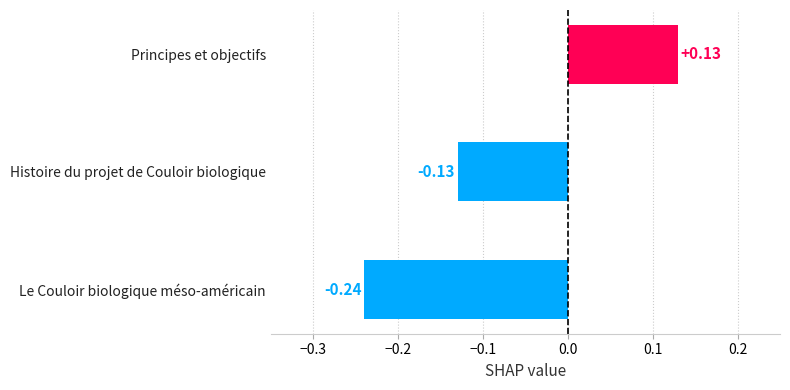

What is the sum of the values at Le Couloir biologique méso-américain and Histoire du projet de Couloir biologique?

-0.4